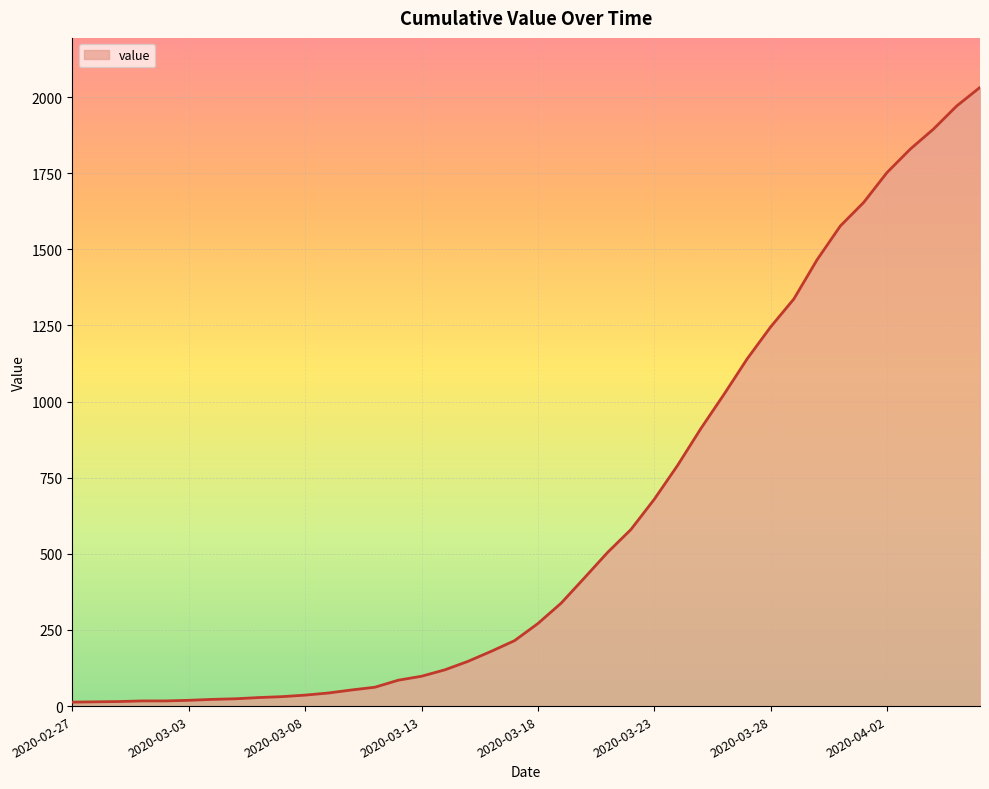

What is the difference between the maximum and minimum values?

2019